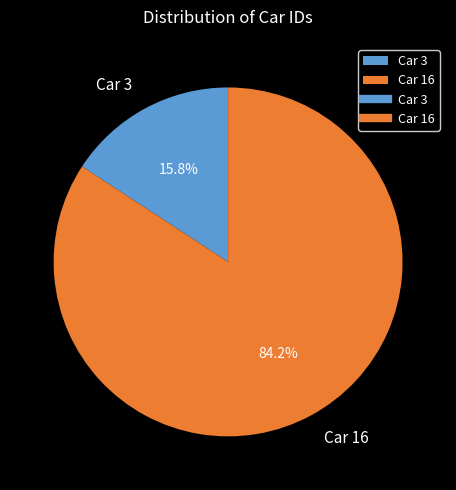

Which category accounts for the majority?

Car 16